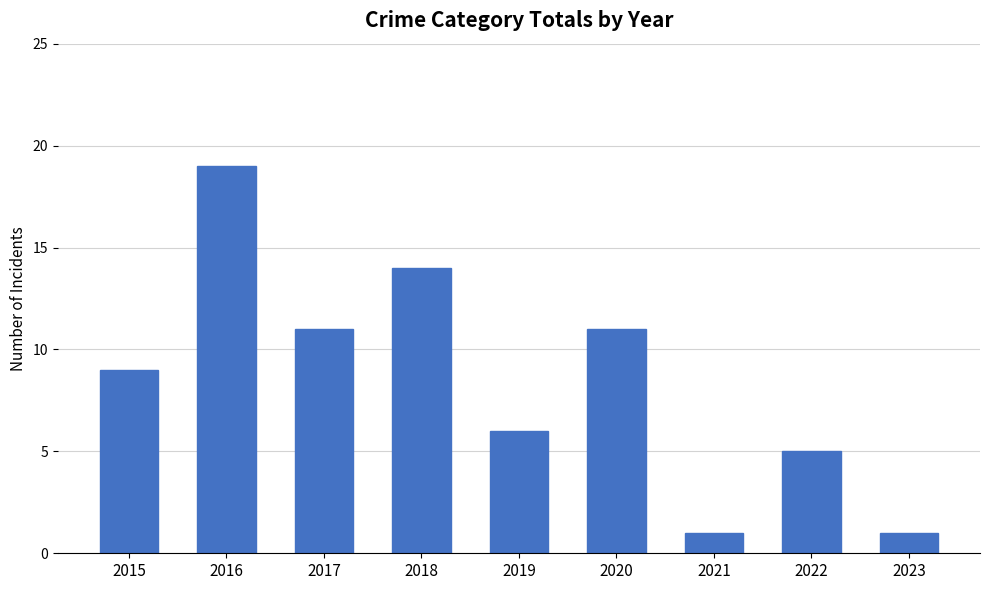

What is the ratio of the value at 2019 to the value at 2016?

0.3